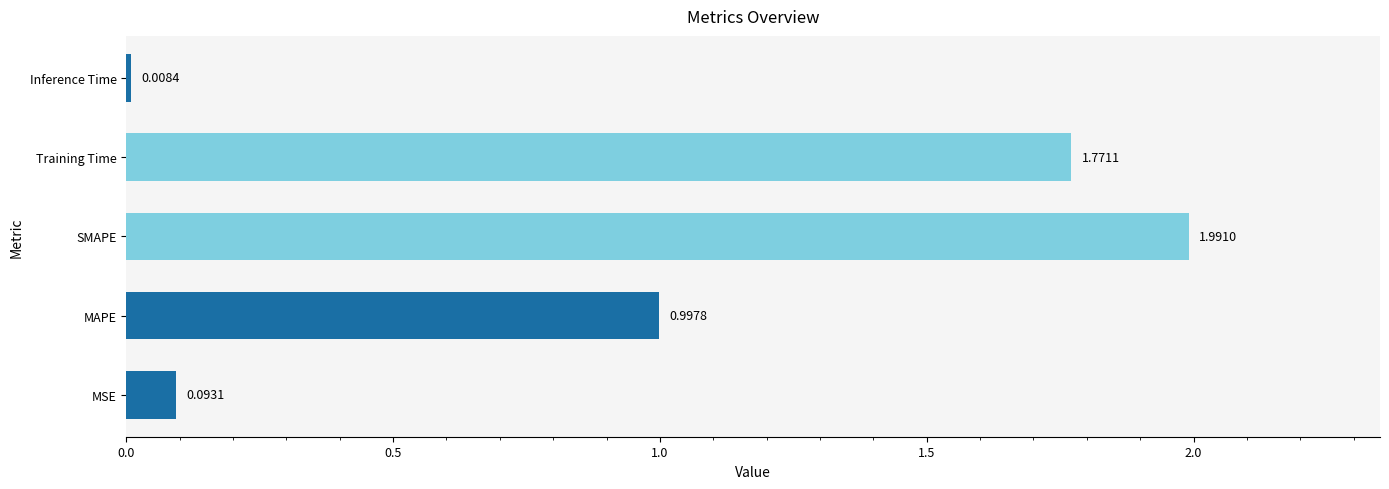

What is the greatest value displayed?

2.0